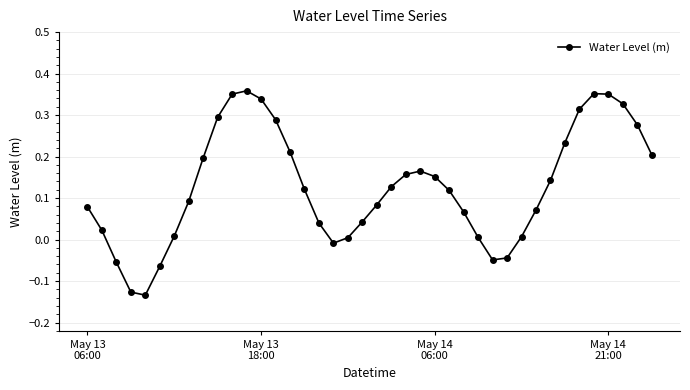

What is the difference between the second highest and second lowest values?

0.5